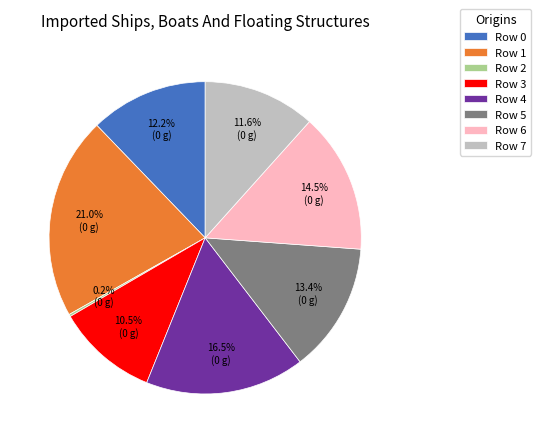

Between Row 0 and Row 1, which is larger?

Row 1